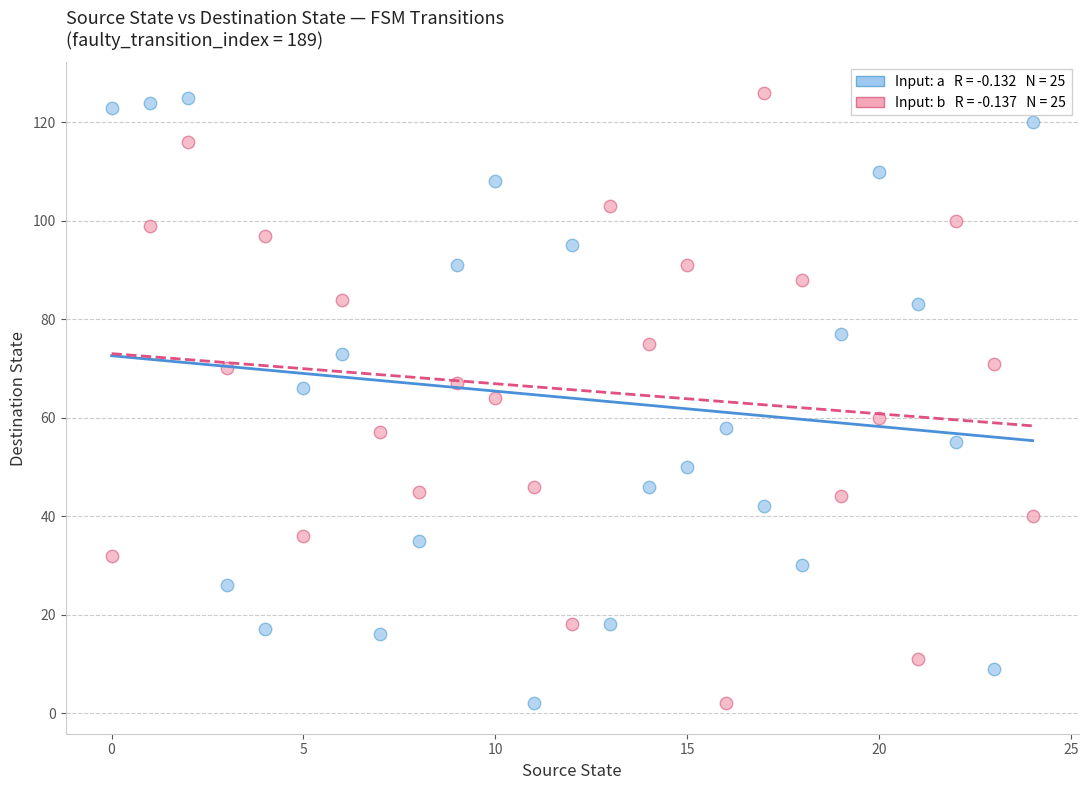

Across all data points, what is the range of Y values (max minus min)?

124